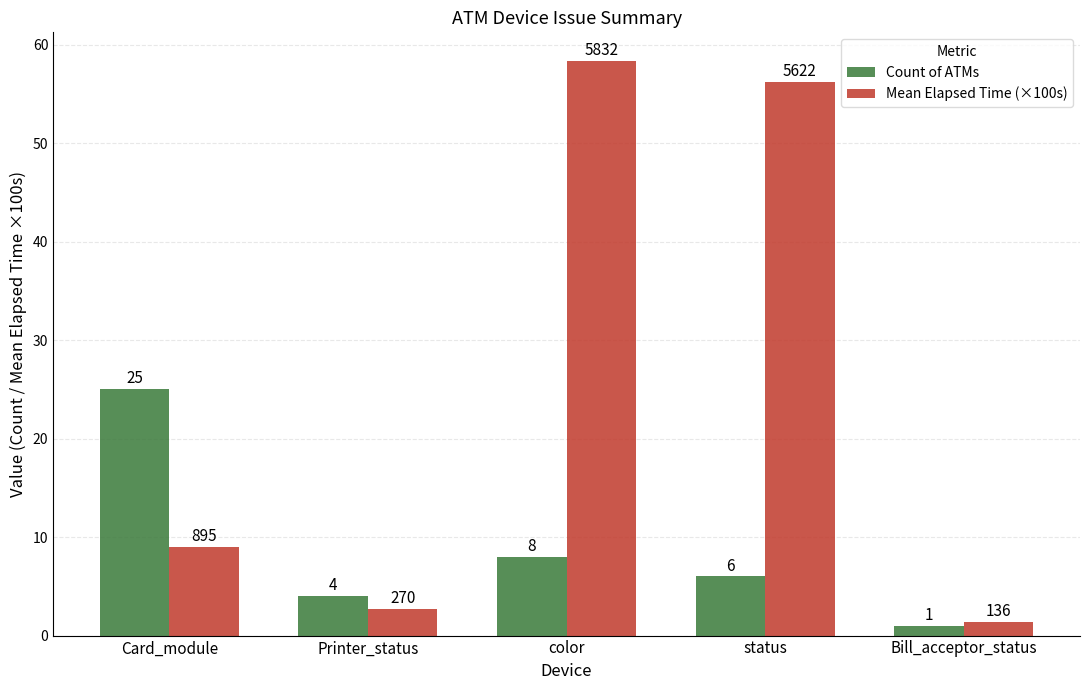

Where is Count of ATMs nearest to the value 13?

color